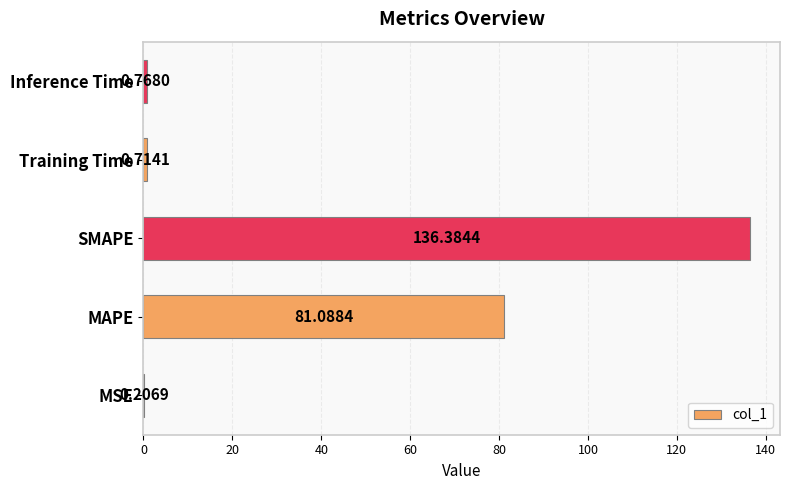

Where is the data nearest to the value 68?

MAPE